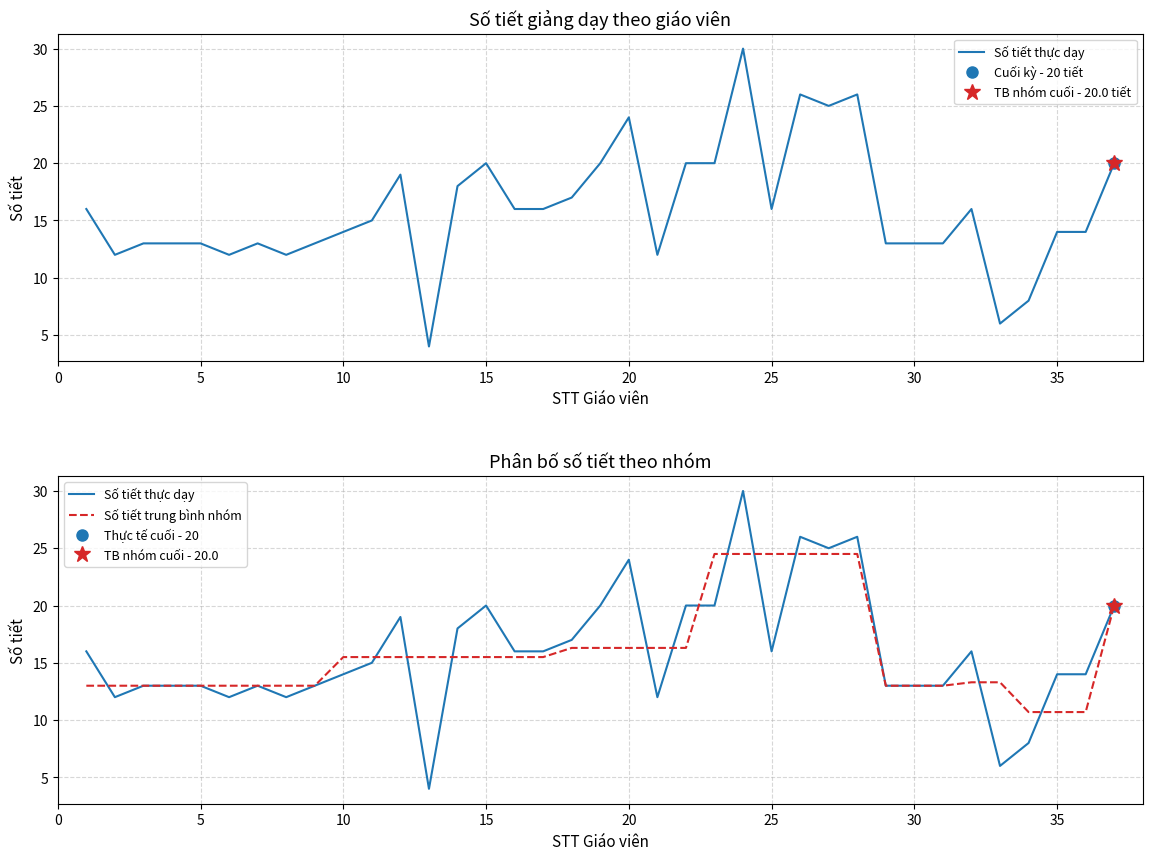

What are all the series names shown in the legend?

Số tiết thực dạy, Số tiết trung bình nhóm